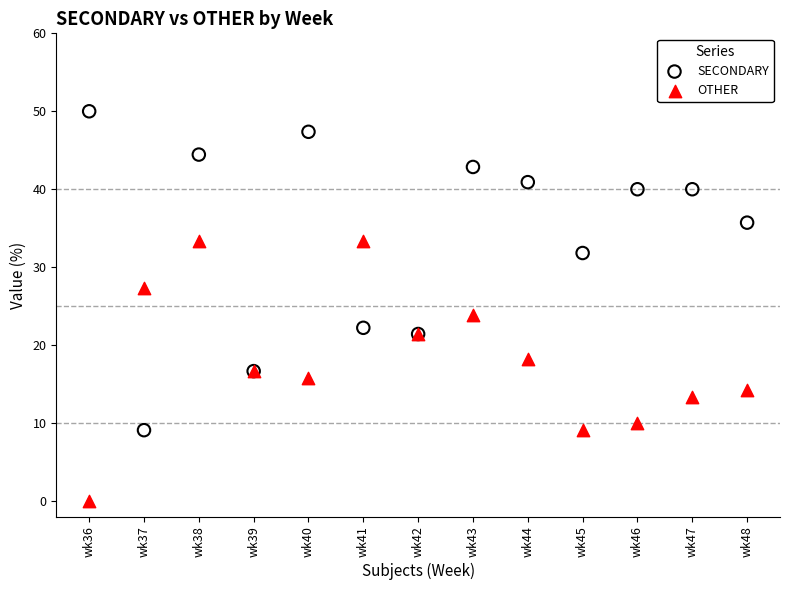

Which series reaches the minimum Y coordinate?

OTHER